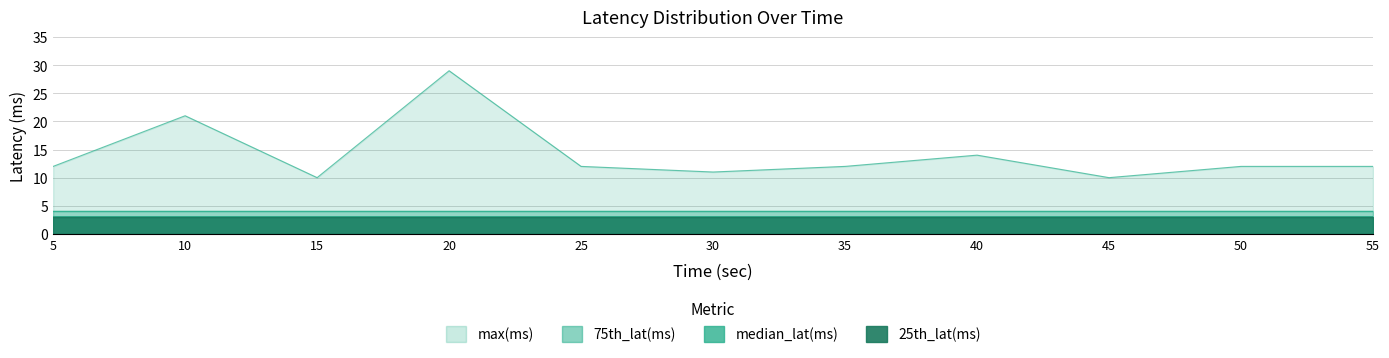

What is the sum of all 25th_lat(ms) values?

33